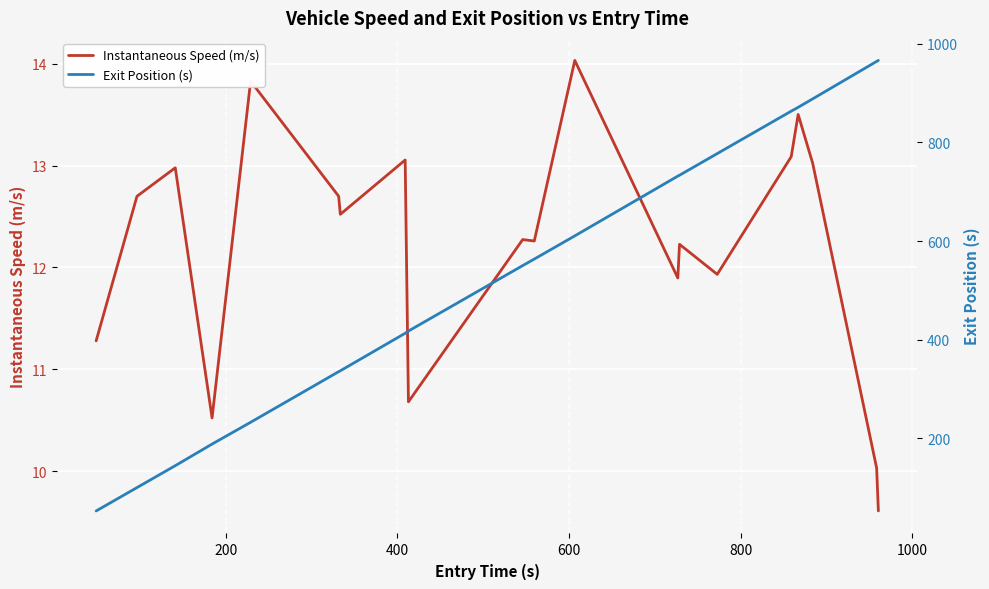

What is the highest value of the Instantaneous Speed (m/s) series?

14.0